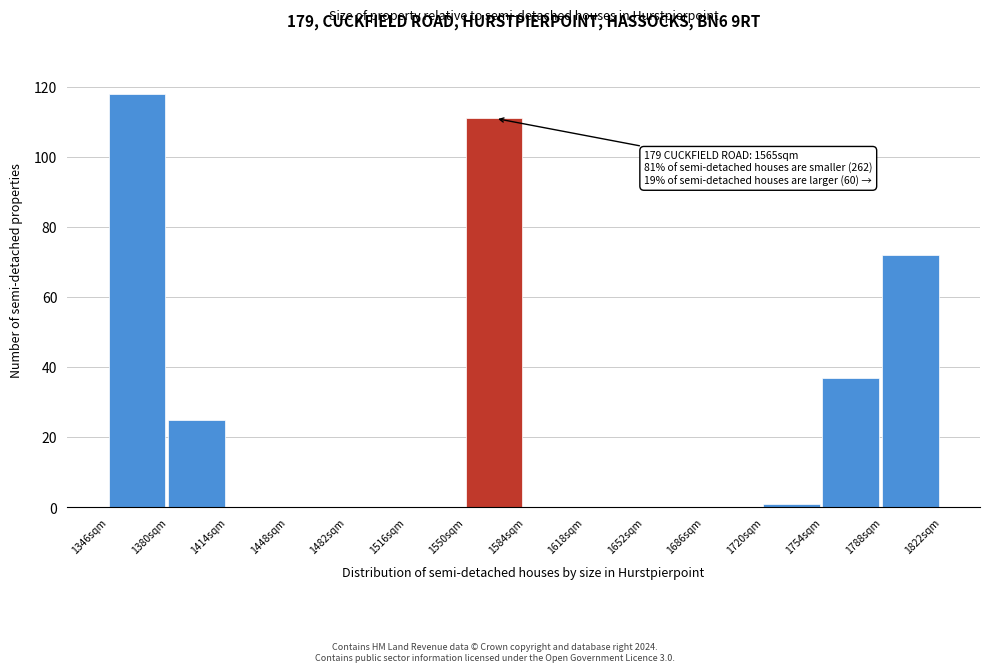

Which range on the x-axis has the tallest bar?

1346 to 1380